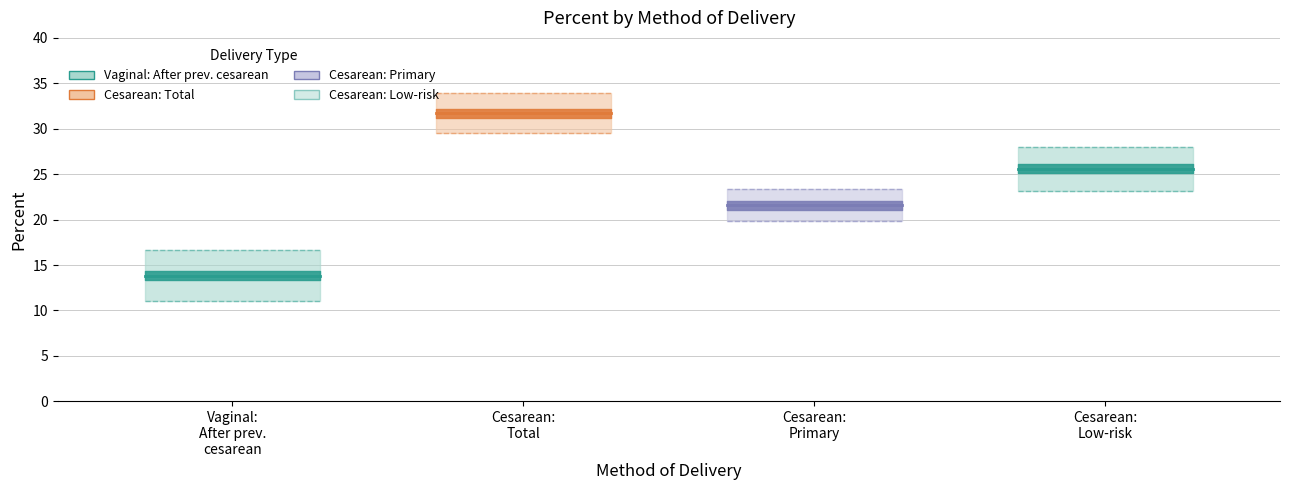

What is the smallest value displayed?

13.8